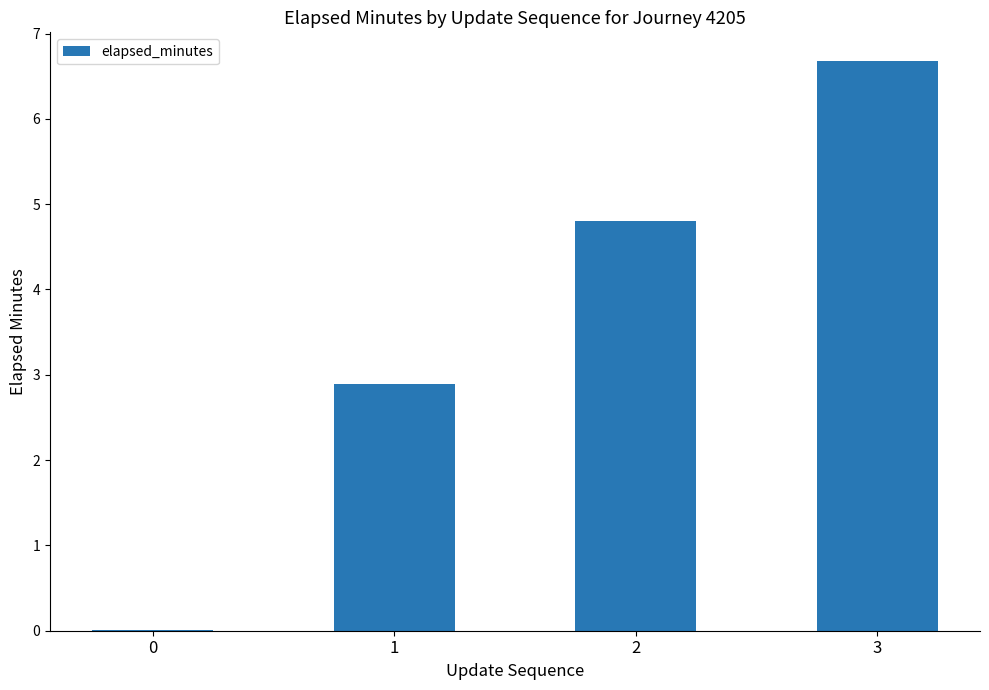

What is the ratio of the value at 3 to the value at 2?

1.4